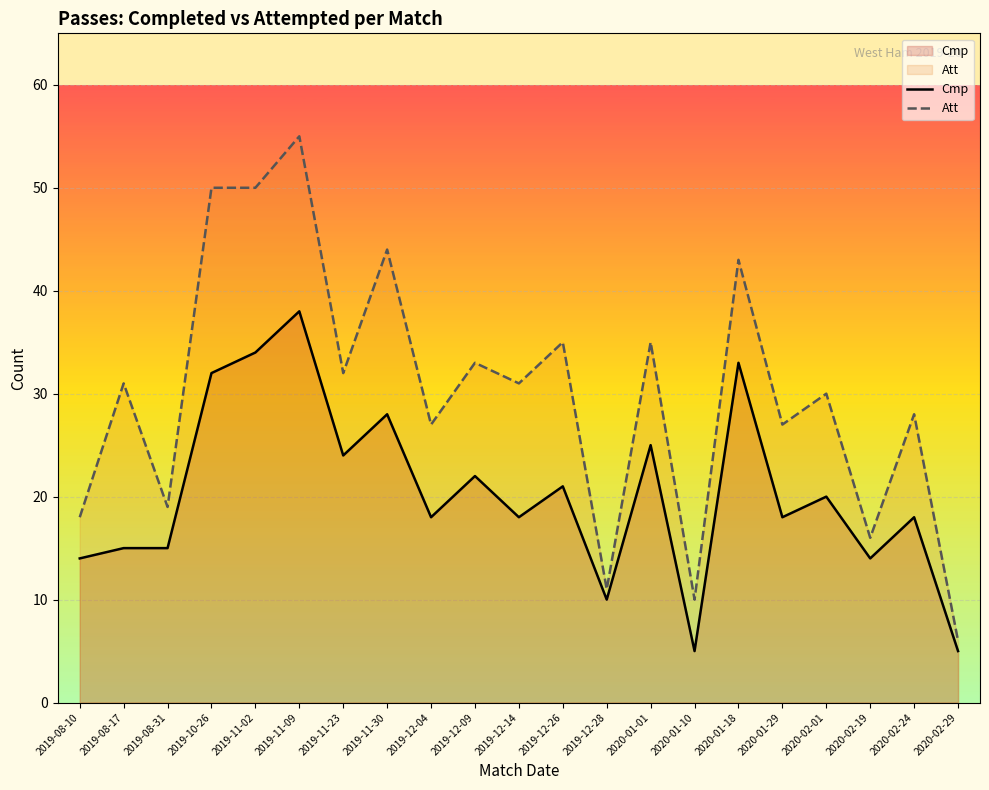

Where does the Att series first go above 31?

2019-10-26